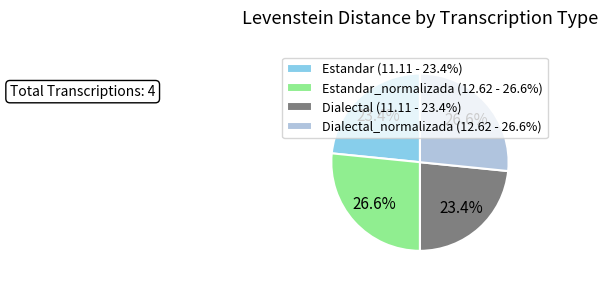

Does any single category account for the majority?

No